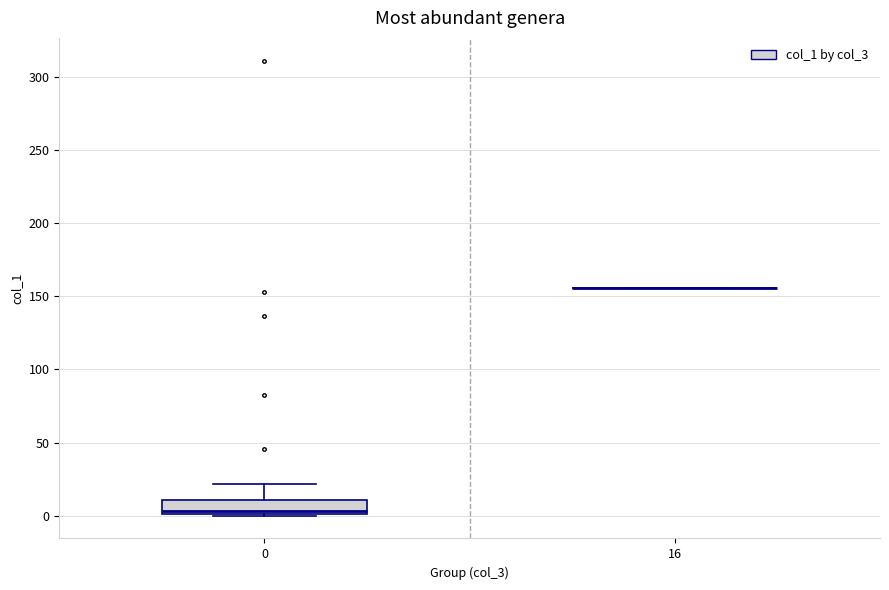

Where is the lower edge of the box at x = 0 on the y-axis? The values are not printed on the chart, so give them approximately, as read against the axis.

0